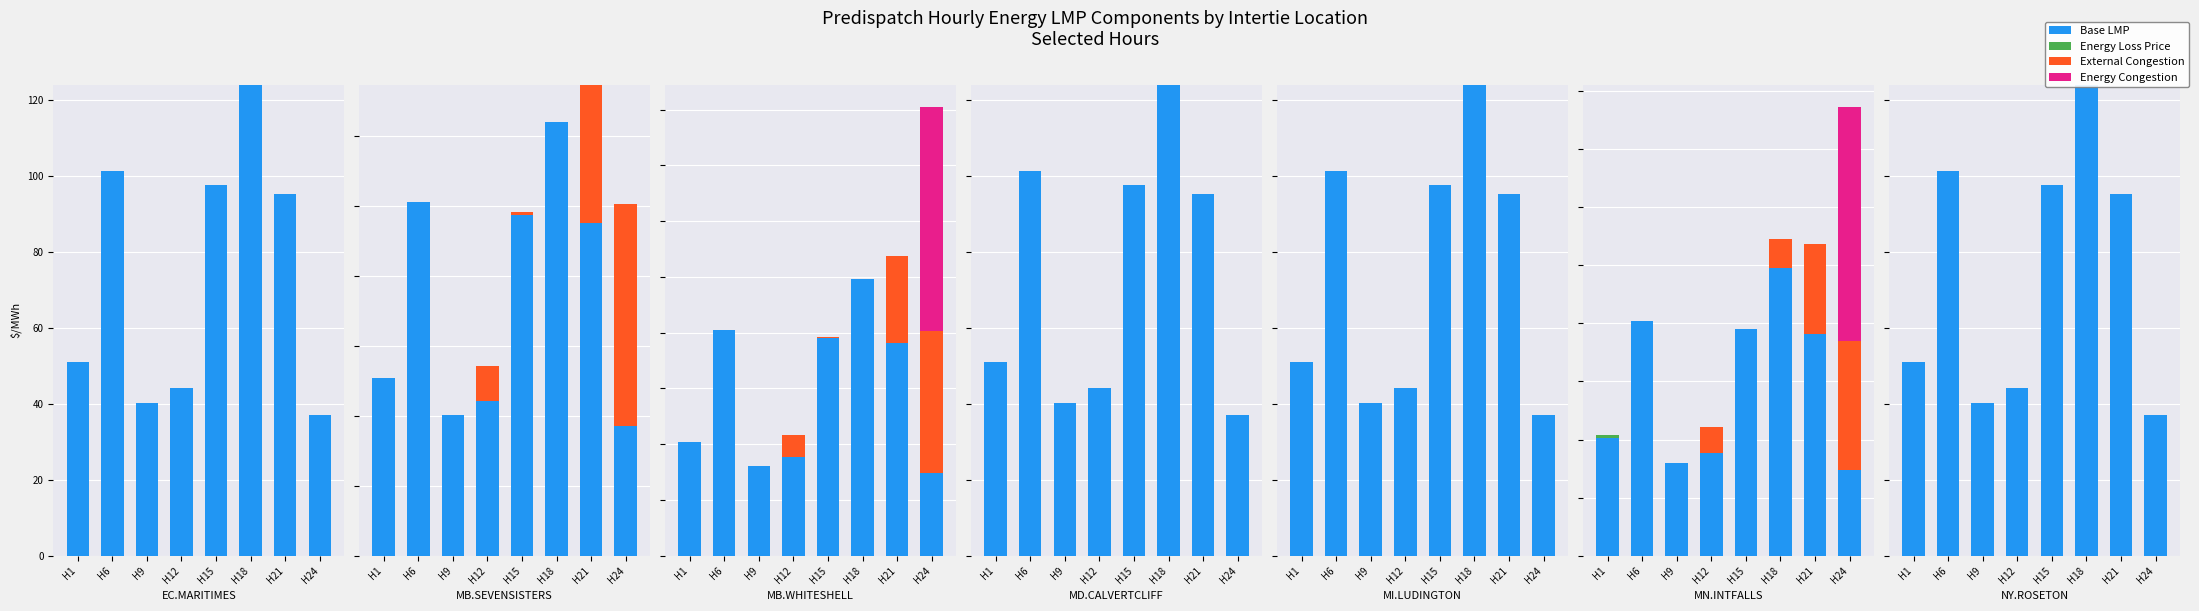

Reading left to right, extract all data points from this chart.

Base LMP: H1=50.9	H6=101.2	H9=40.1	H12=44.2	H15=97.5	H18=123.9	H21=95.2	H24=37.1
Energy Loss Price: H1=0.0	H6=0.0	H9=0.0	H12=0.0	H15=0.0	H18=0.0	H21=0.0	H24=0.0
External Congestion: H1=0.0	H6=0.0	H9=0.0	H12=0.0	H15=0.0	H18=0.0	H21=0.0	H24=0.0
Energy Congestion: H1=0.0	H6=0.0	H9=0.0	H12=0.0	H15=0.0	H18=0.0	H21=0.0	H24=0.0